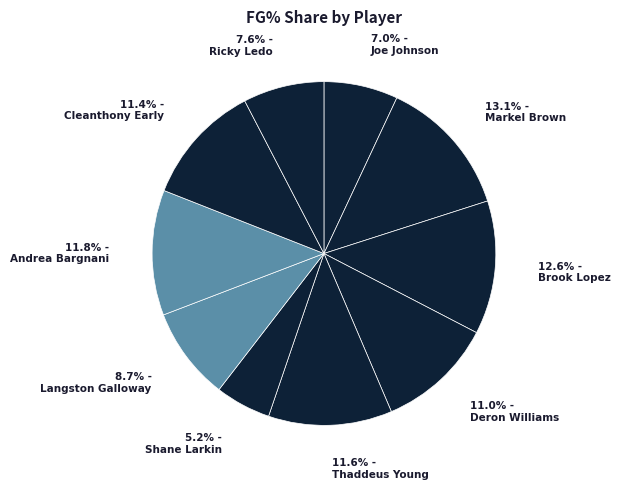

To the nearest percent, what is the difference between the largest and smallest slice percentages?

8%